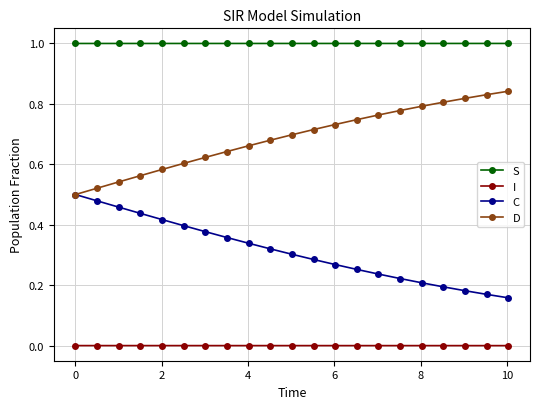

How many lines are shown in the chart?

4